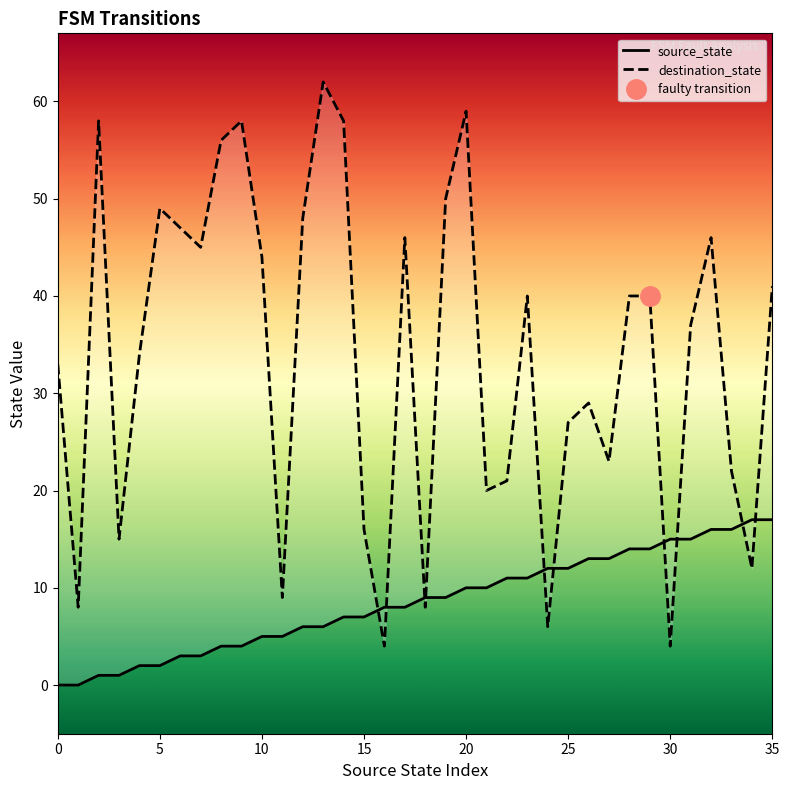

Which series changed the most between 11 and 26?

destination_state